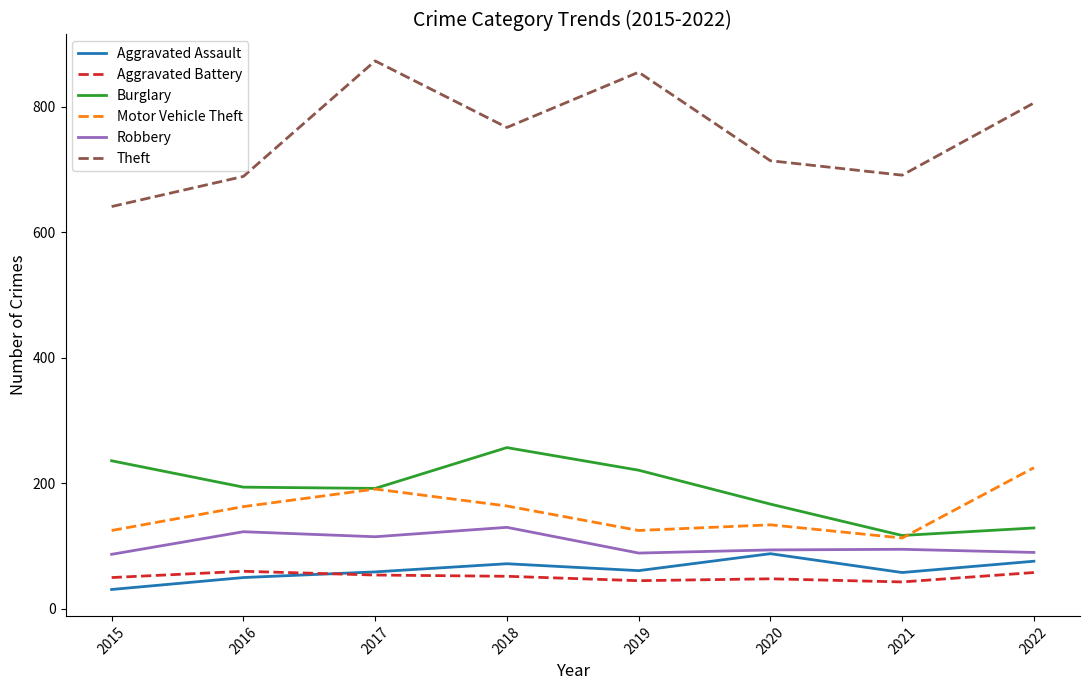

What is the difference between the Theft values at 2020 and 2016?

25